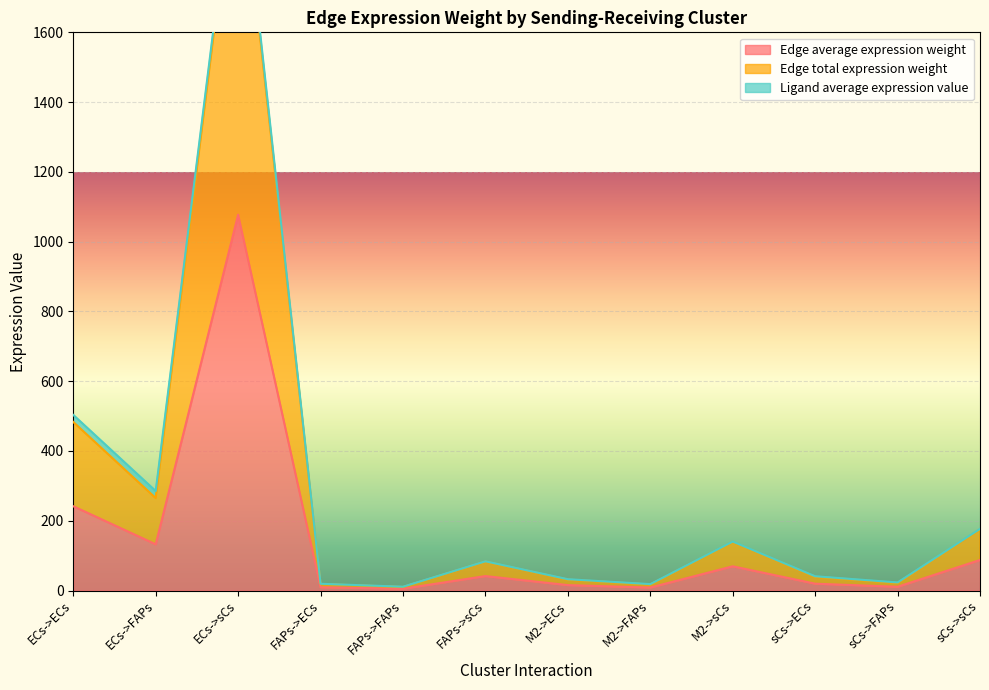

Where does the Edge average expression weight series first go above 41?

ECs->ECs